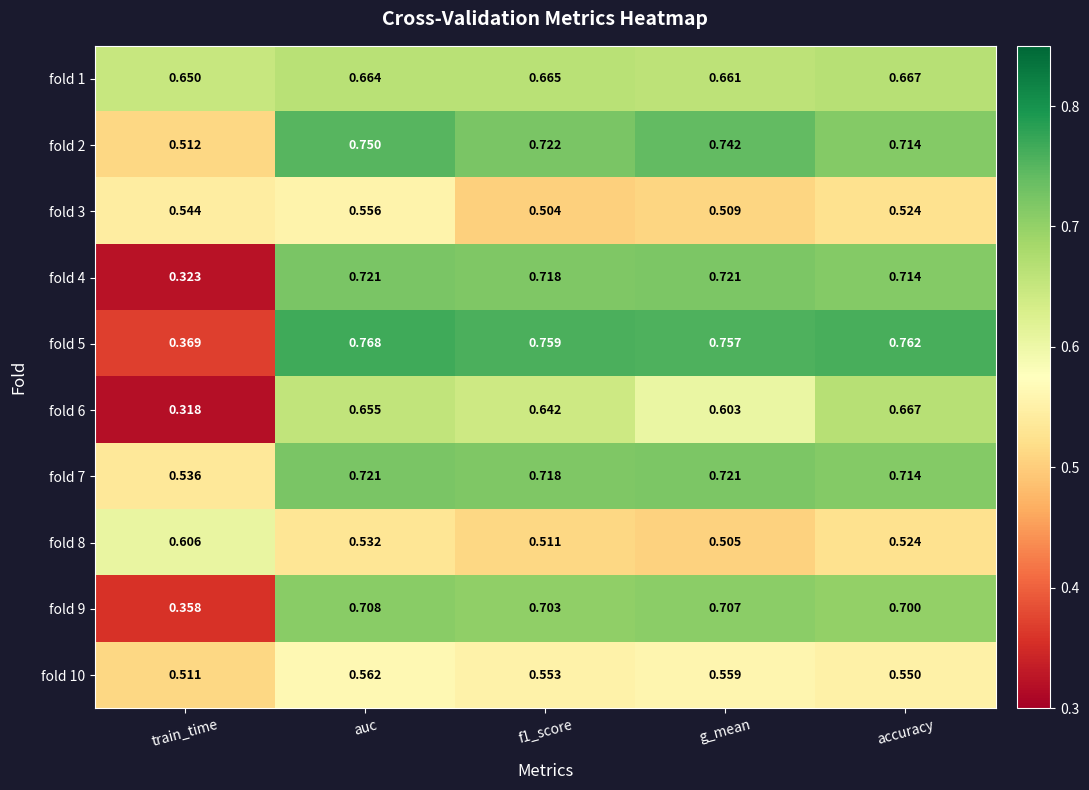

Is the value of fold 10 at accuracy greater than the value of fold 8 at f1_score?

Yes